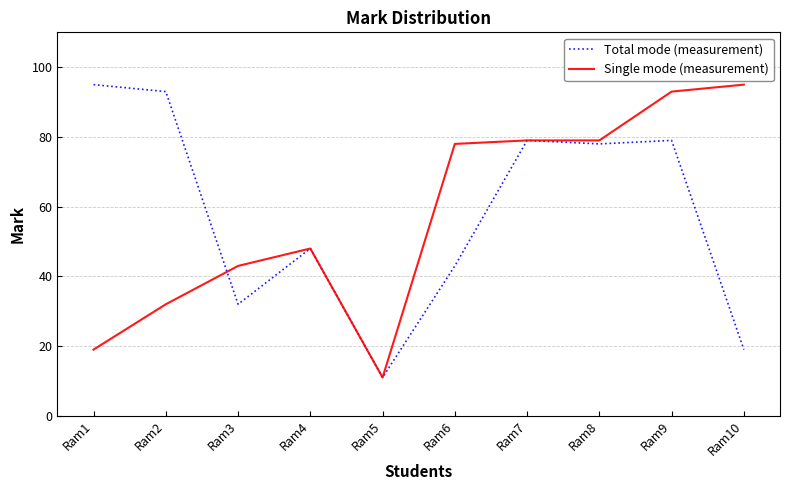

Reading right to left, what are all the values shown in this chart?

Total mode (measurement): 19	79	78	79	43	11	48	32	93	95
Single mode (measurement): 95	93	79	79	78	11	48	43	32	19